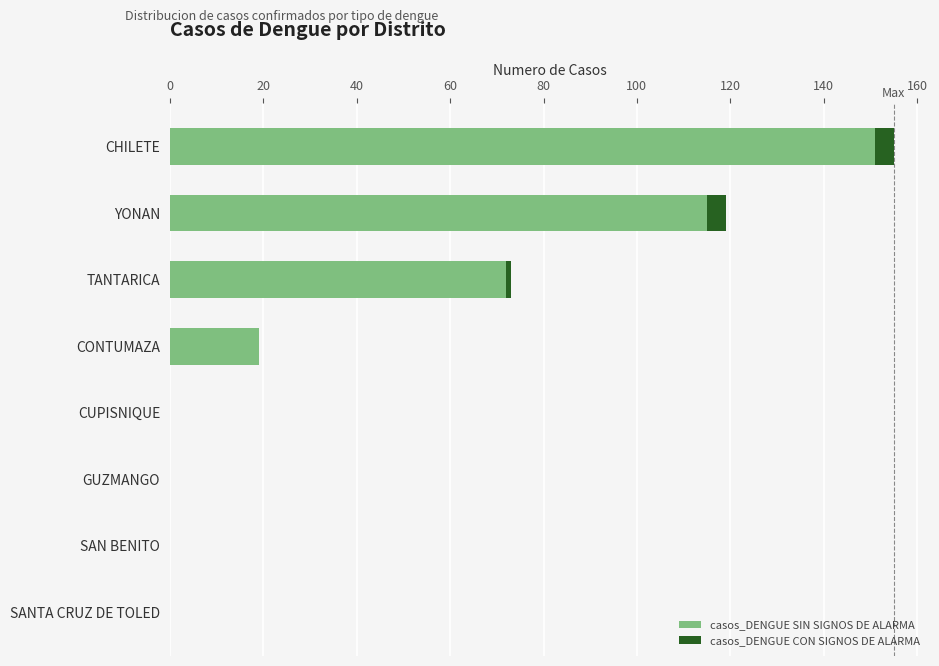

At which category is the sum across all series the highest?

CHILETE